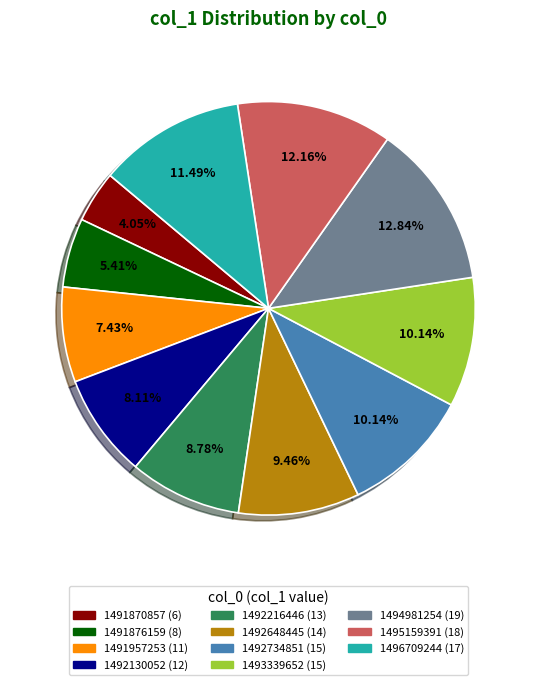

Does any single category account for the majority?

No